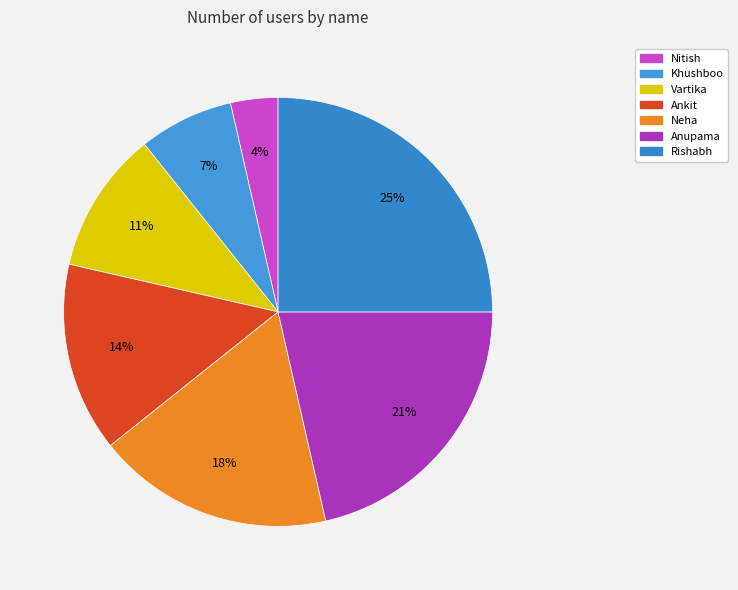

To the nearest percent, what is the combined percentage of Rishabh and Khushboo?

32%